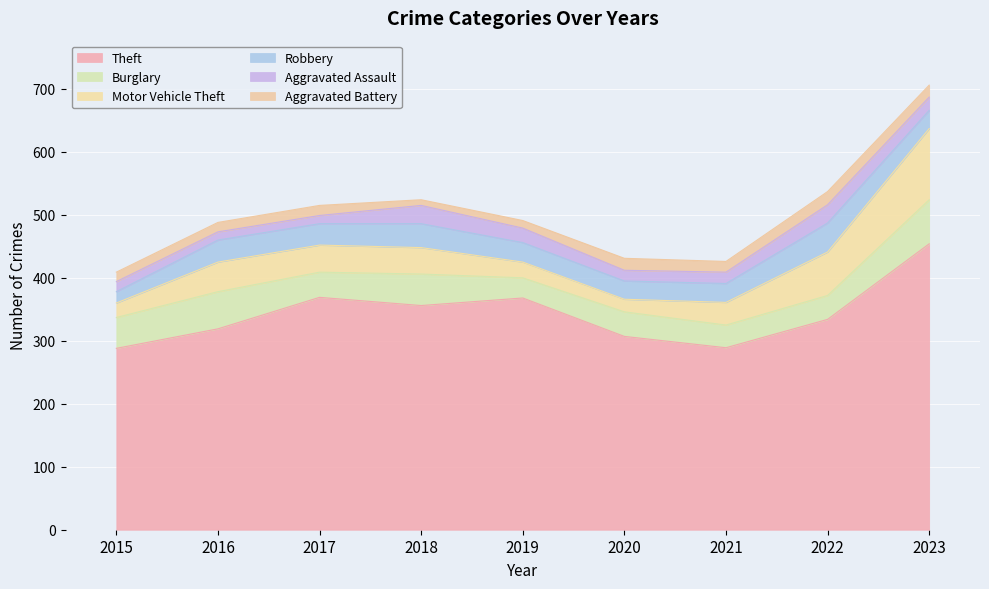

True or false: Robbery and Aggravated Battery cross at least once.

False